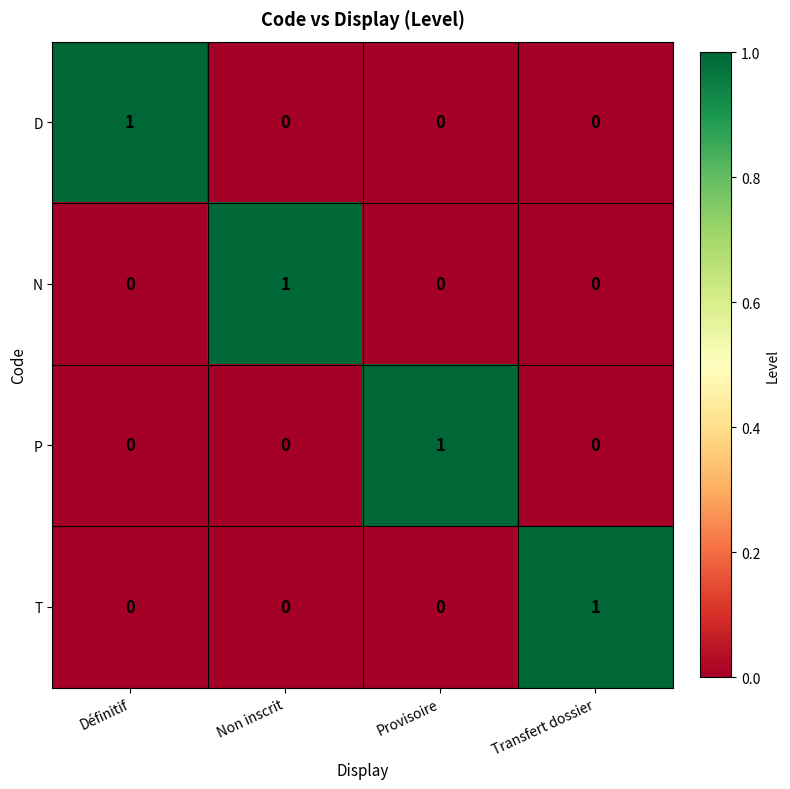

How many data points does each series have?

4